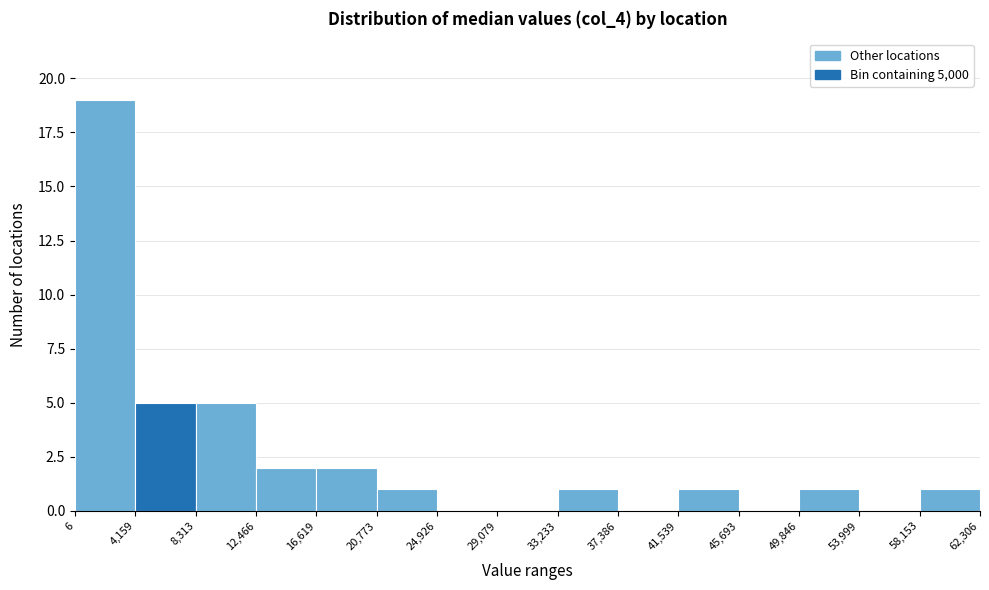

Reading left to right, list every bar in this chart as the range it spans on the x-axis followed by its height. The values are not printed on the chart, so give them approximately, as read against the axis.

6 to 4,159: 19
4,159 to 8,313: 5
8,313 to 12,466: 5
12,466 to 16,619: 2
16,619 to 20,773: 2
20,773 to 24,926: 1
24,926 to 29,079: 0
29,079 to 33,233: 0
33,233 to 37,386: 1
37,386 to 41,539: 0
41,539 to 45,693: 1
45,693 to 49,846: 0
49,846 to 53,999: 1
53,999 to 58,153: 0
58,153 to 62,306: 1